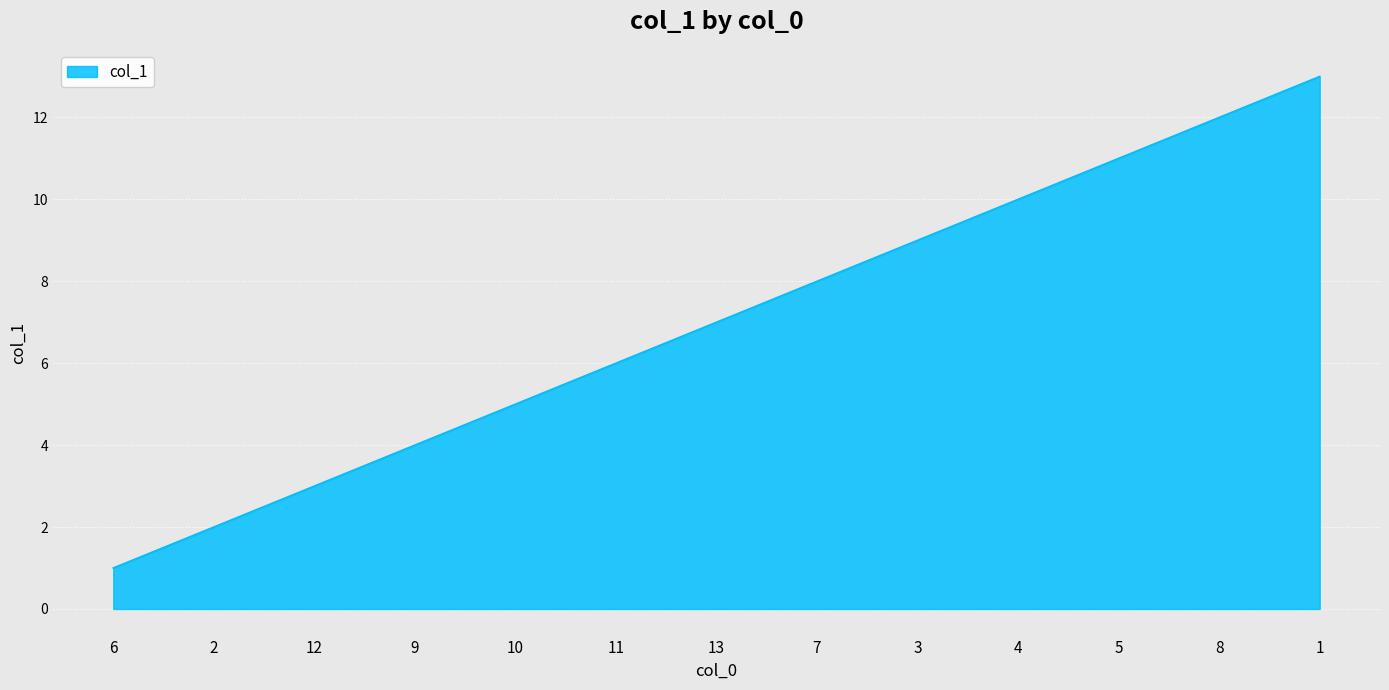

Which category has the lowest value across all series?

6